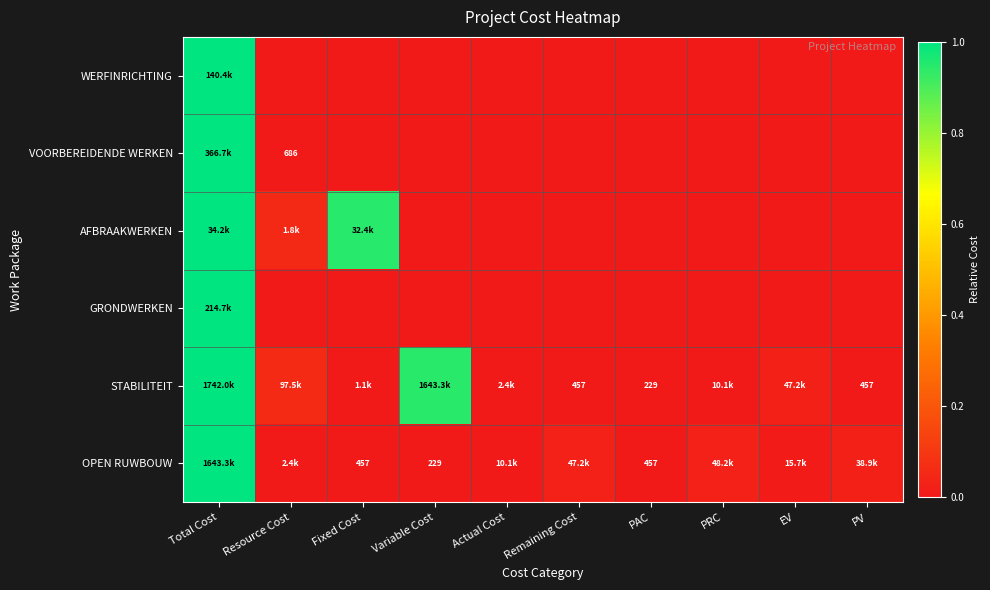

The value of AFBRAAKWERKEN at Variable Cost is 0.0. True or false?

True